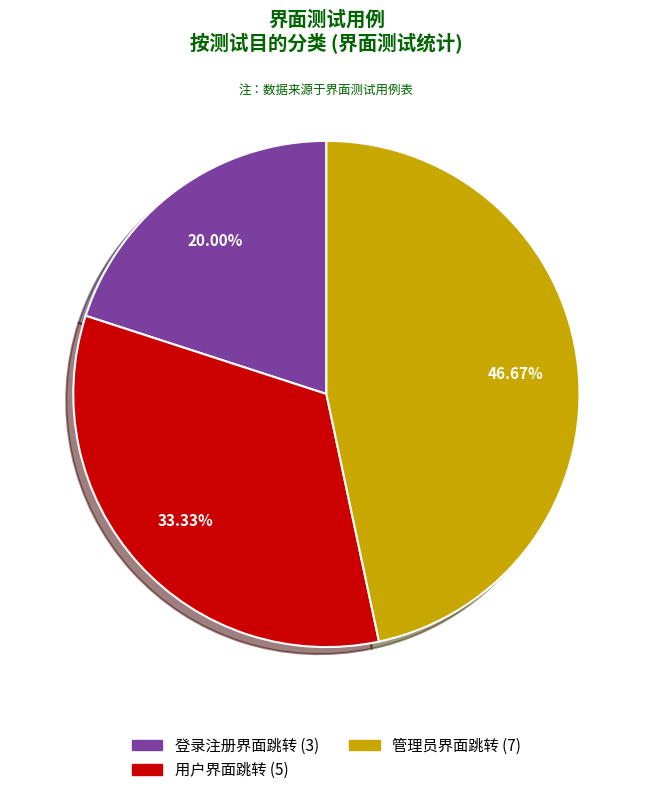

To the nearest percent, what portion does 用户界面跳转 represent?

33%